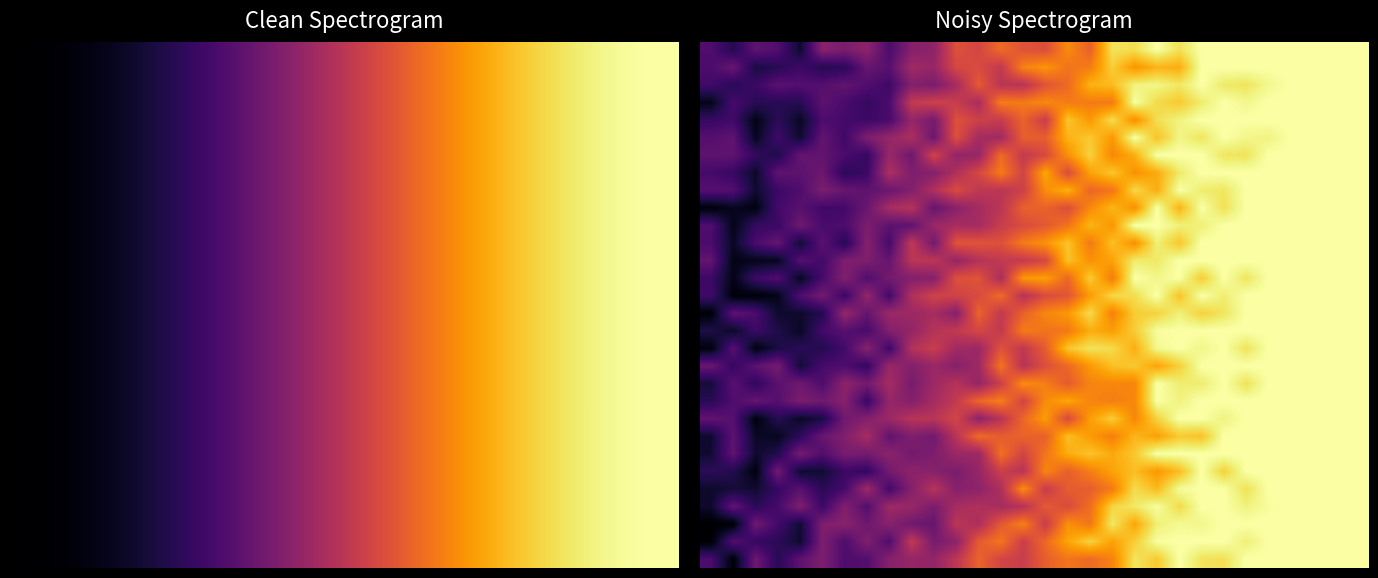

At how many categories does at least one series exceed 0?

30